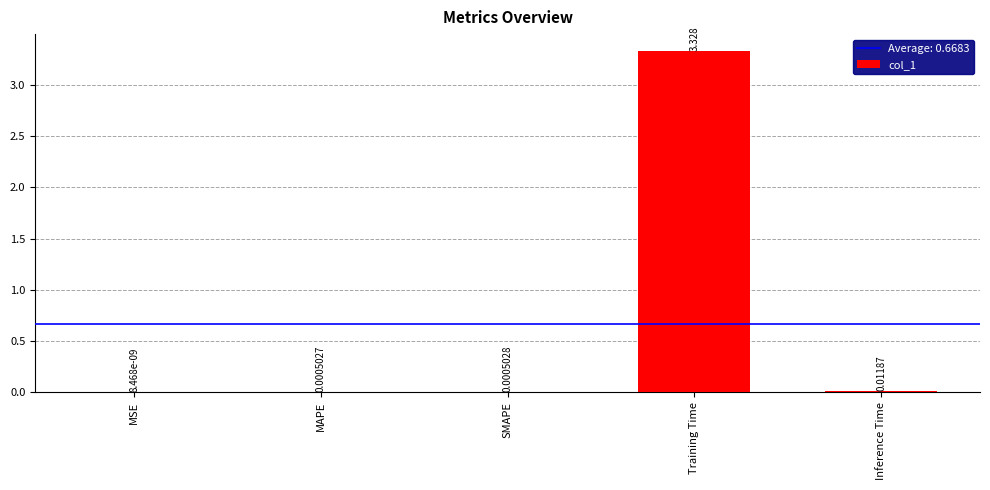

Between MAPE and Inference Time, which is larger?

Inference Time